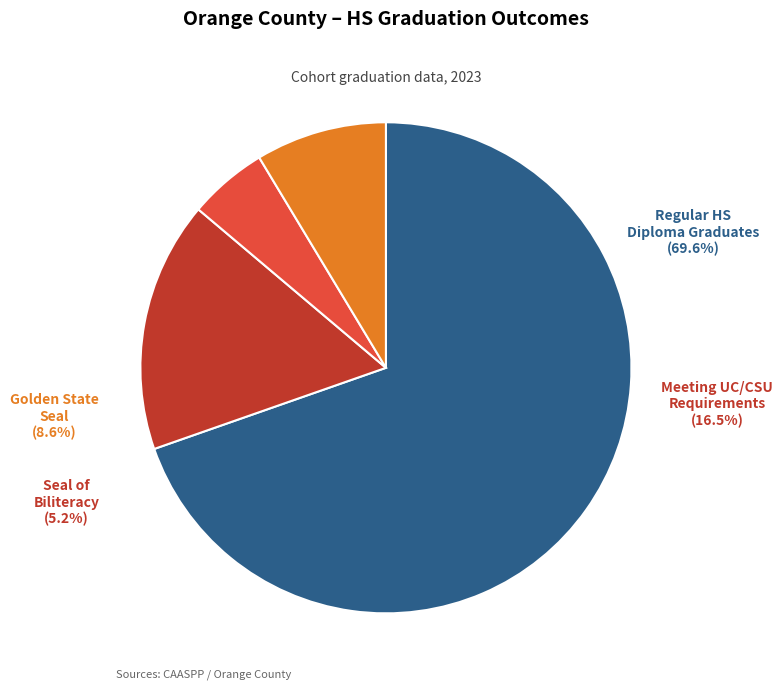

Does any single category account for the majority?

Yes